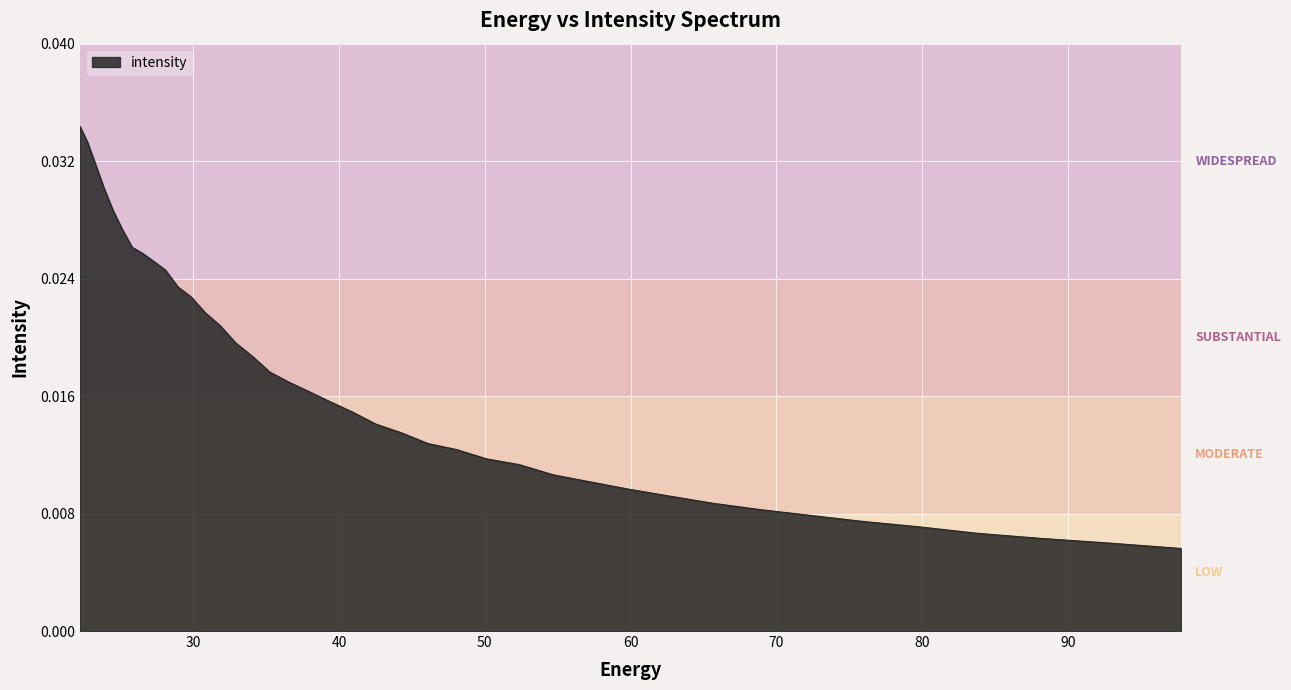

Rank the categories by value from lowest to highest.

97.76732, 92.828835, 88.18945, 83.8307, 79.735245, 75.88682, 72.27017, 68.87099, 65.67586, 62.672165, 59.848106, 57.19261, 54.69525, 52.346306, 50.136597, 48.057564, 46.10113, 44.25976, 42.52636, 40.894283, 39.357292, 37.909534, 36.545517, 35.260098, 34.04844, 32.906017, 31.828575, 30.812122, 29.85292, 28.947456, 28.092442, 27.284779, 26.521572, 25.800108, 25.117828, 24.472345, 23.861408, 23.282911, 22.734882, 22.215462